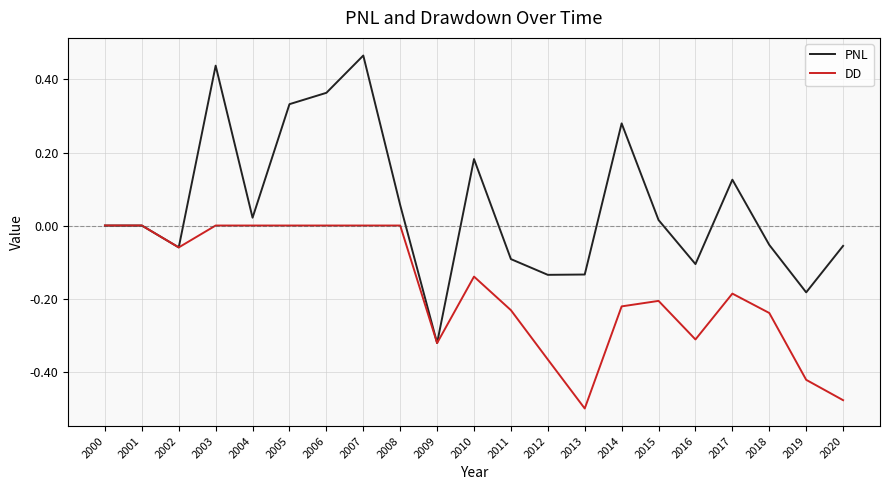

List the series in order of their overall mean, lowest first.

DD, PNL